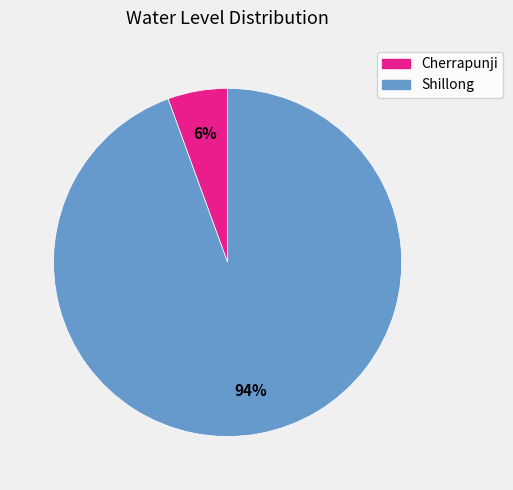

How many segments does this pie chart have?

2